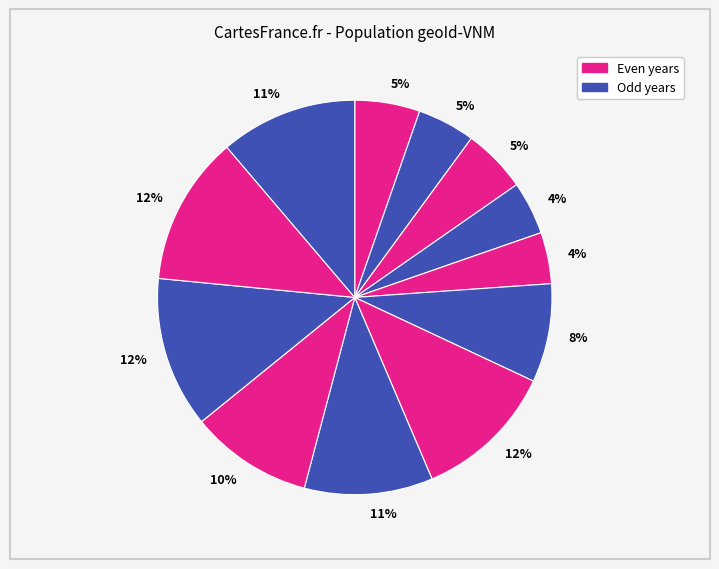

How many segments does this pie chart have?

12